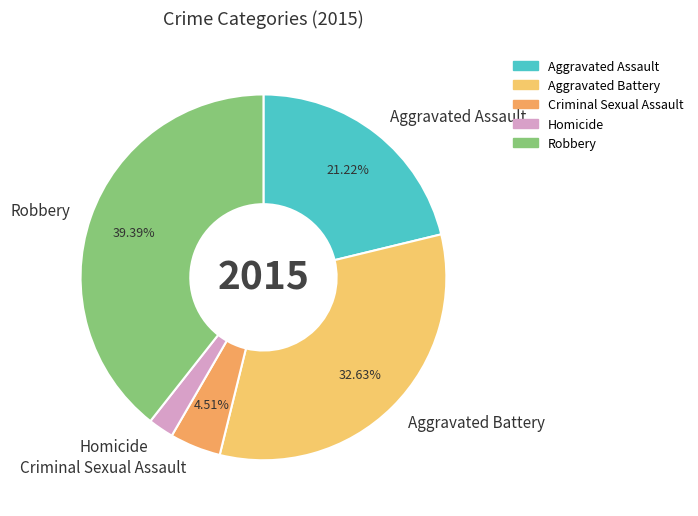

To the nearest percent, what is the difference between the Aggravated Battery and Criminal Sexual Assault slice percentages?

28%